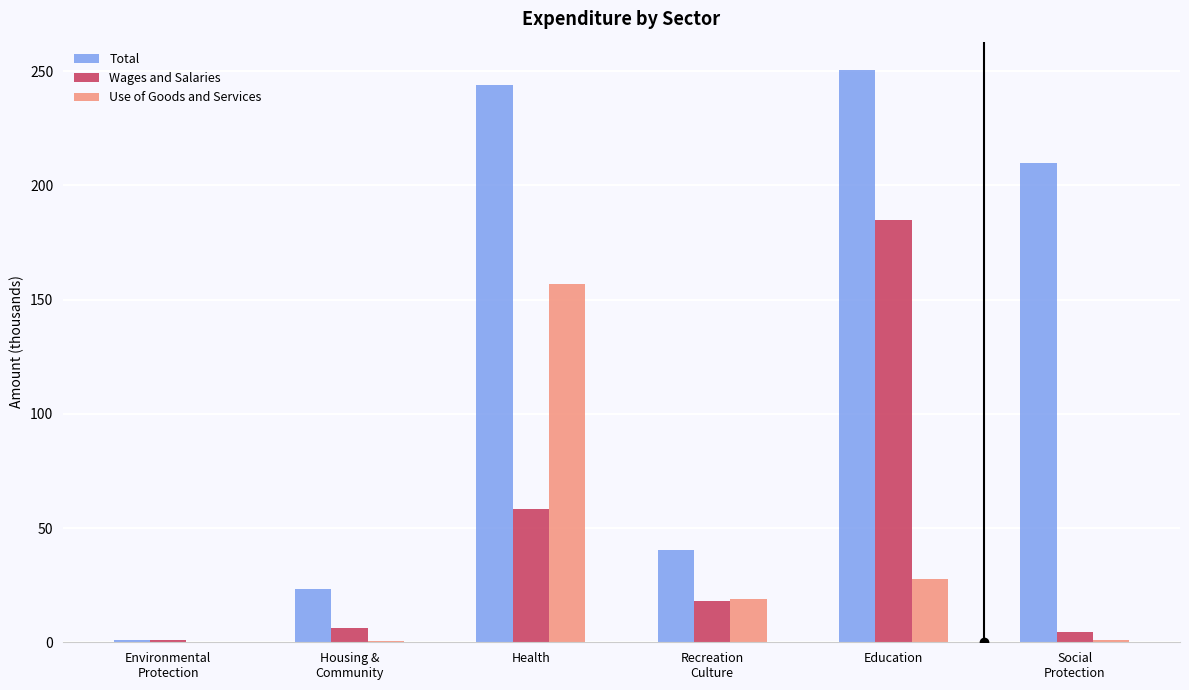

At which label does Wages and Salaries first exceed 18?

Health